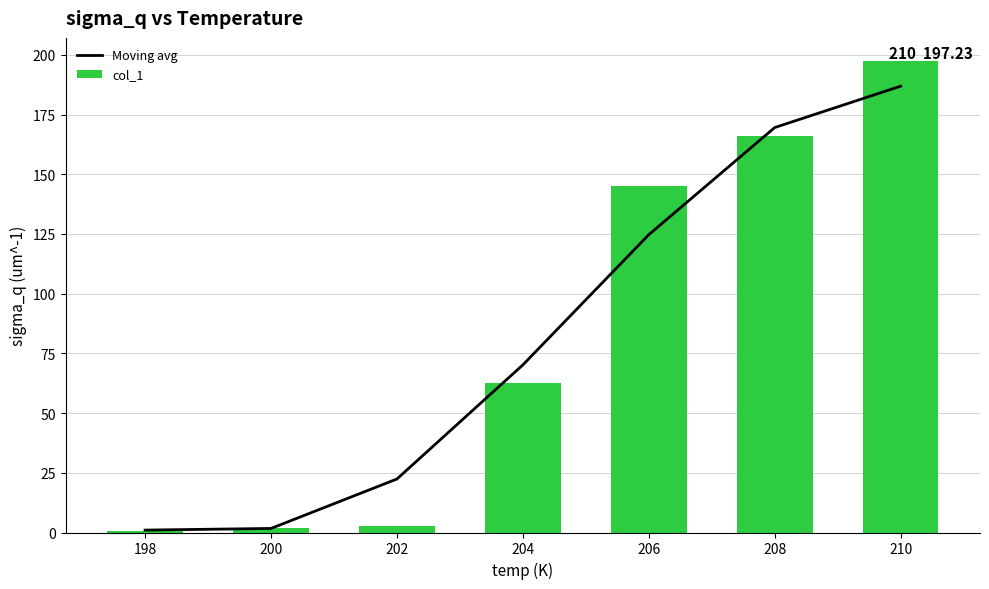

How many groups of bars are there?

7